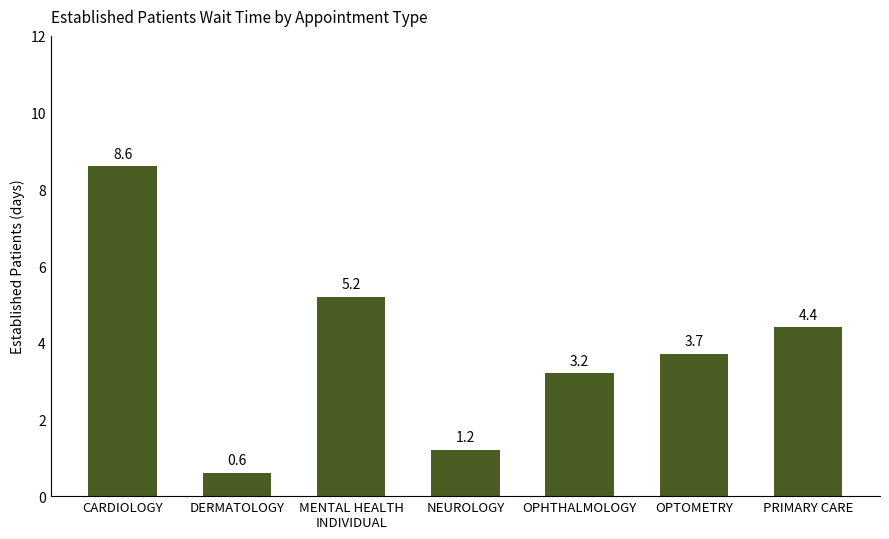

What is the maximum value shown in the chart?

8.6